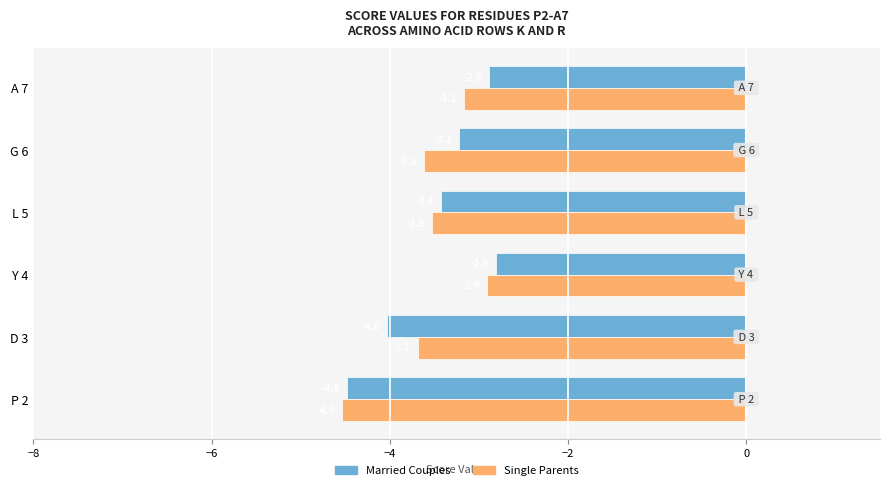

What is the sum of the Single Parents values at P 2 and A 7?

-7.7